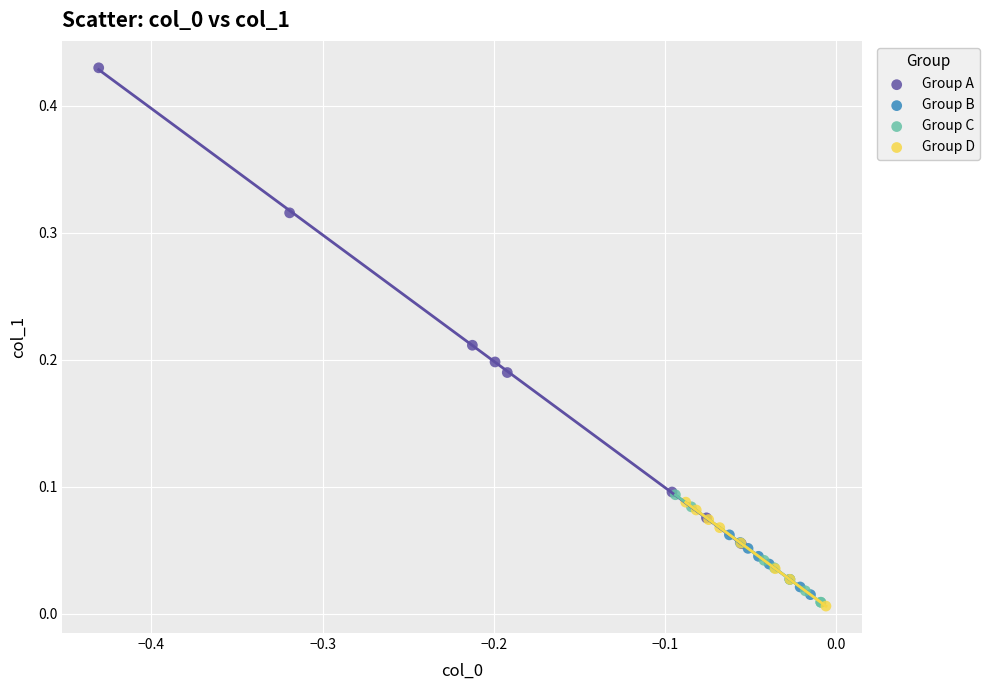

Which series has the largest Y range (max minus min)?

Group A